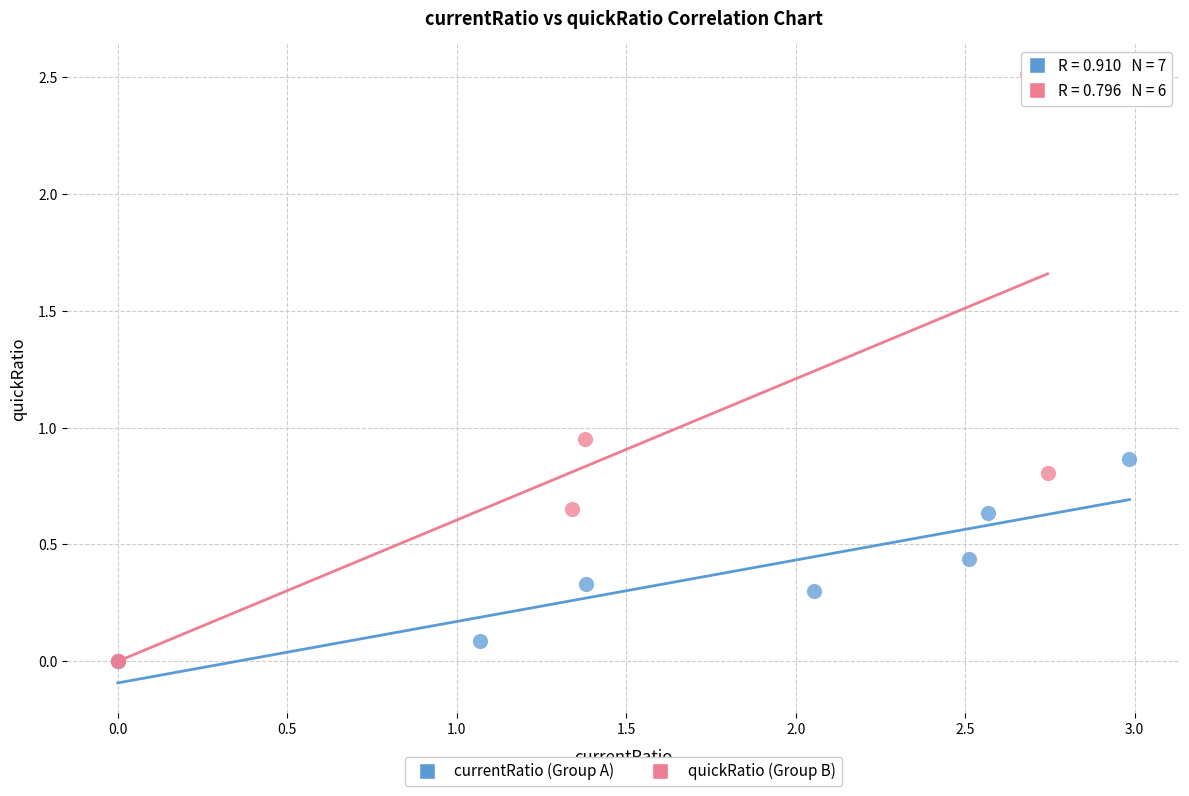

Which series has the largest Y range (max minus min)?

quickRatio (Group B)